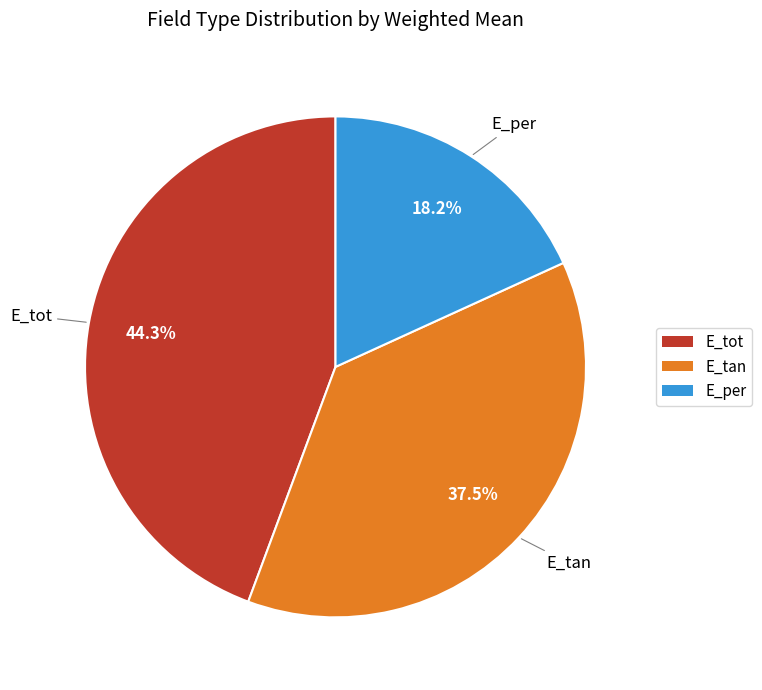

What is the smallest slice in the pie chart?

E_per